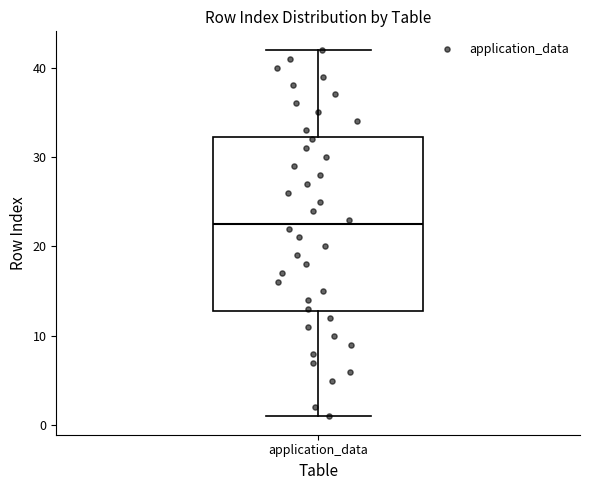

Read this box plot against the y-axis: the position of the median line, the range covered by the box, and the ends of both whiskers. The values are not printed on the chart, so give them approximately, as read against the axis.

median 23, box 13 to 32, whiskers 1 to 42